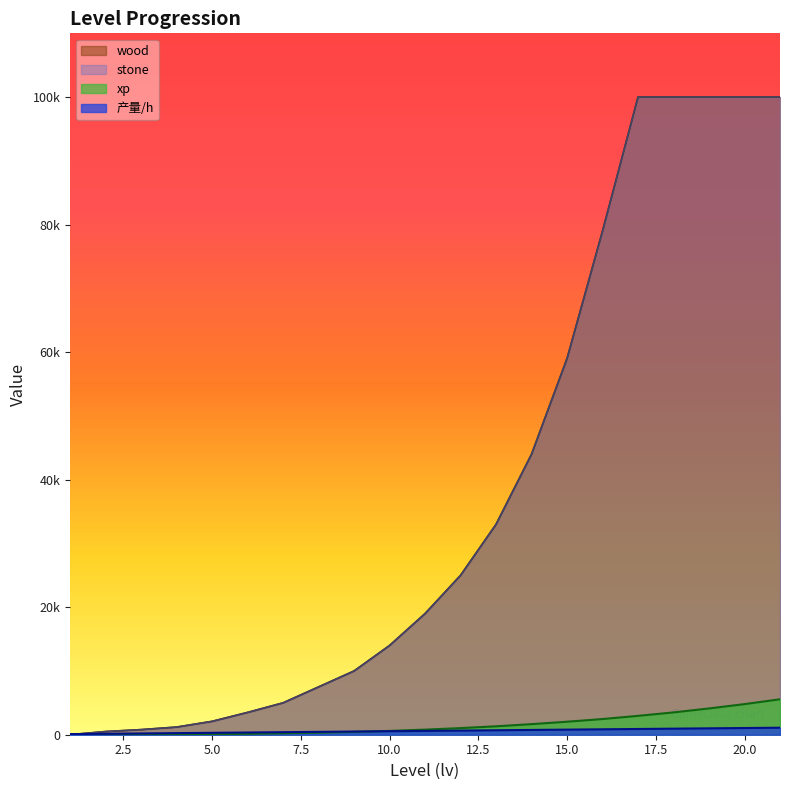

True or false: xp and wood cross at least once.

False